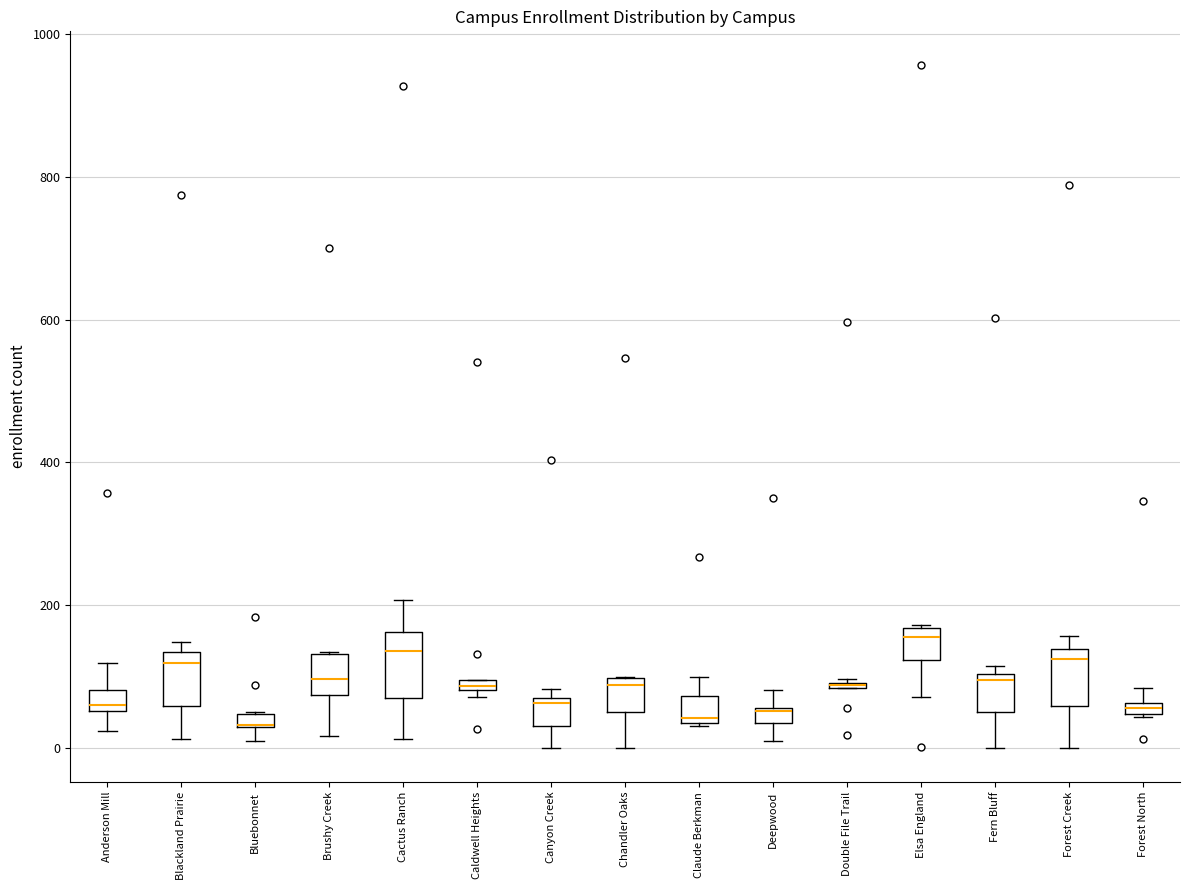

Where does the upper whisker of the box for Forest North end on the y-axis? The values are not printed on the chart, so give them approximately, as read against the axis.

80